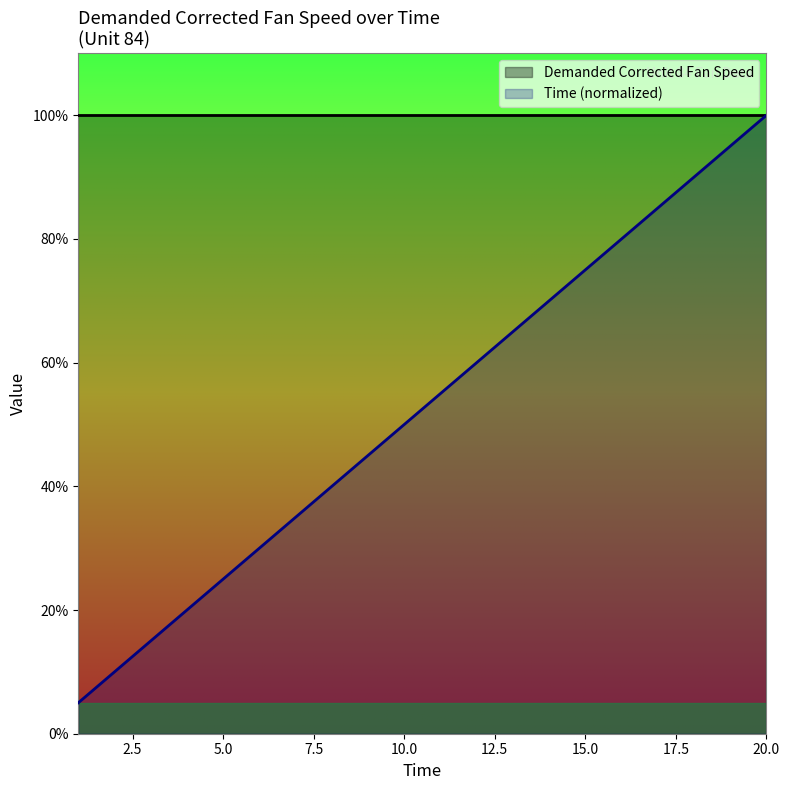

What is the difference between the maximum and minimum values?

95.0